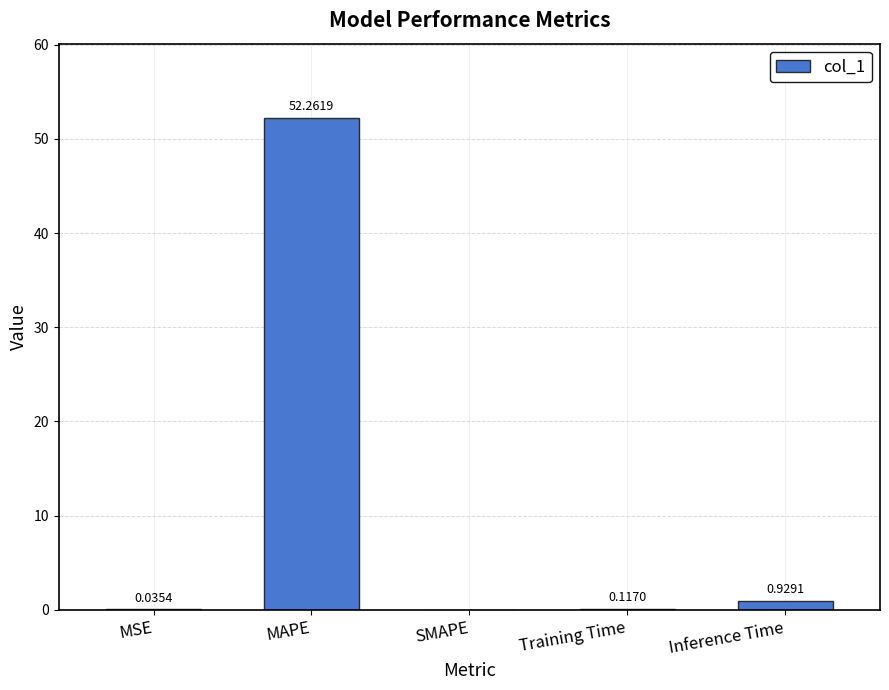

Between Inference Time and MSE, which is larger?

Inference Time